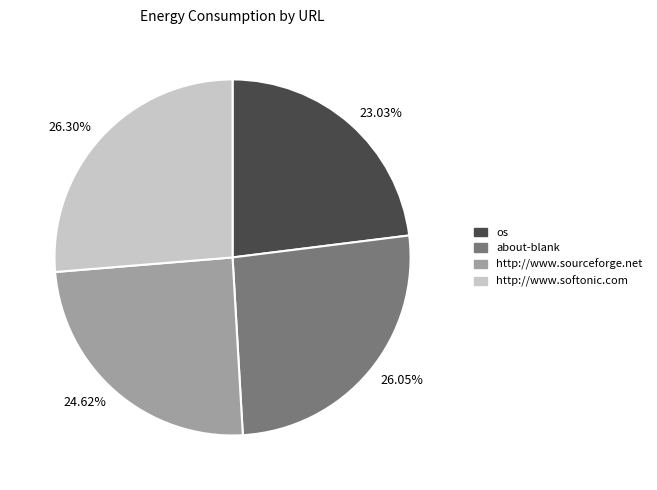

What portion of the pie excludes http://www.sourceforge.net?

75.4%